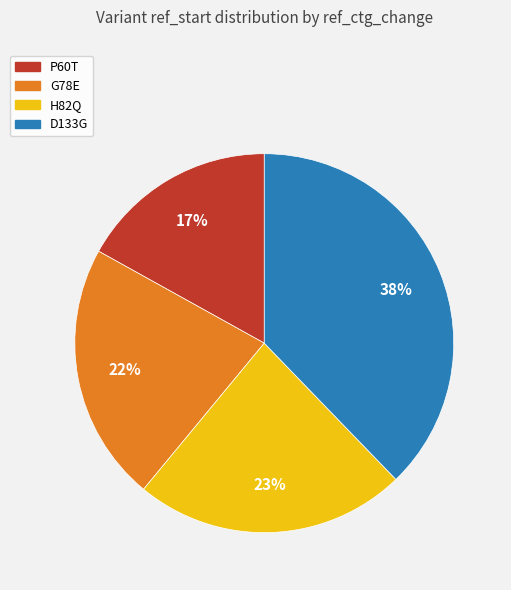

Rank the categories by value from highest to lowest.

D133G, H82Q, G78E, P60T